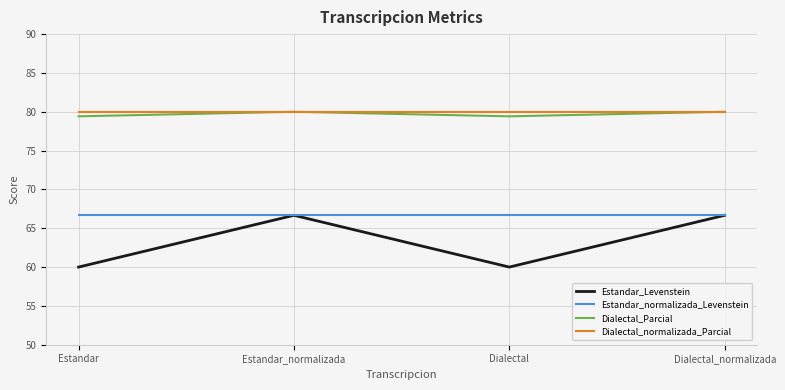

The value of Dialectal_normalizada_Parcial at Estandar is 109.7. True or false?

False